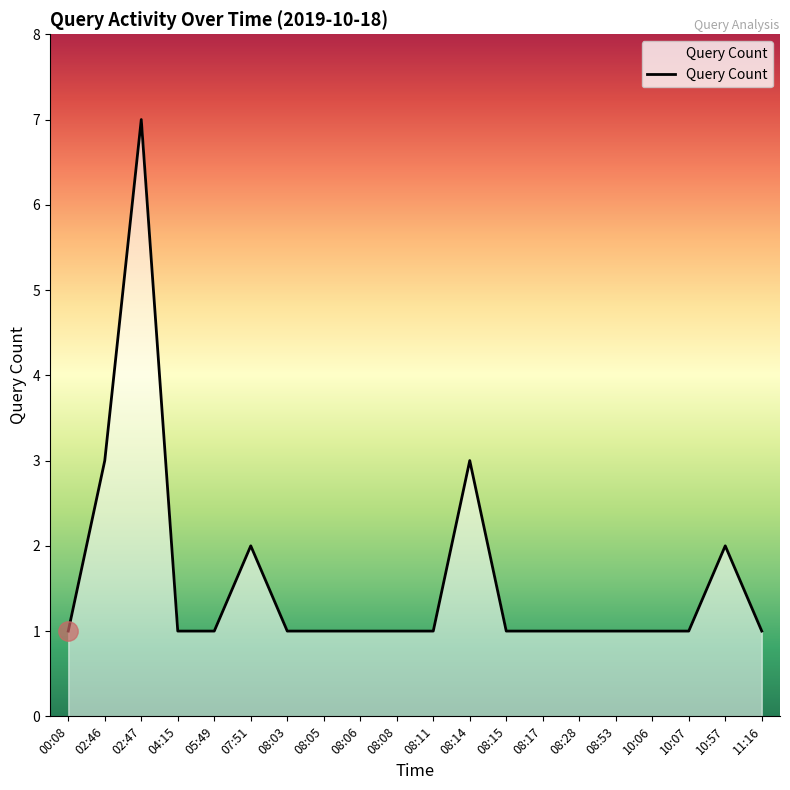

What is the approximate value at 08:11?

1